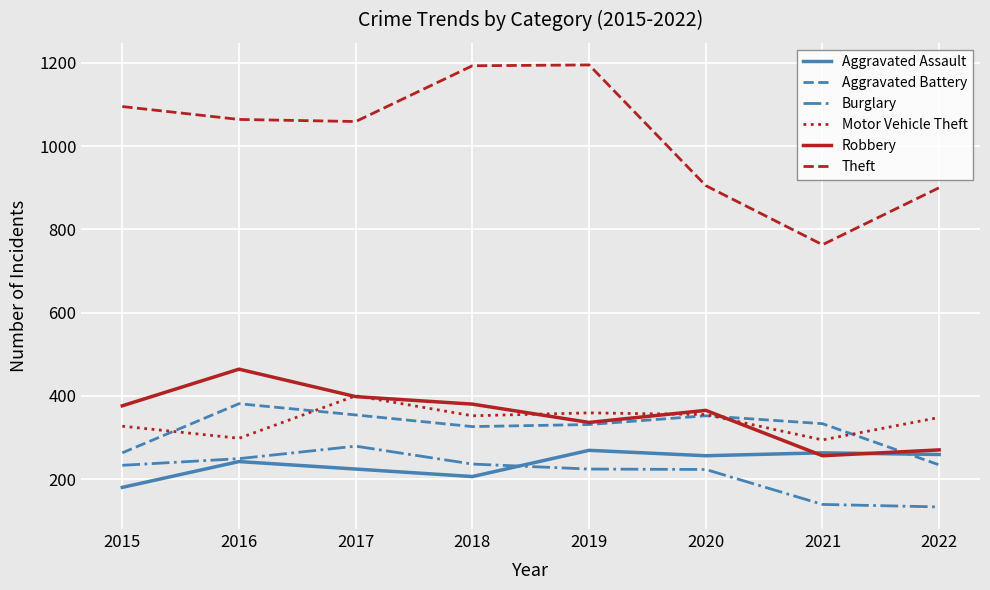

Which series has the largest total across all categories?

Theft